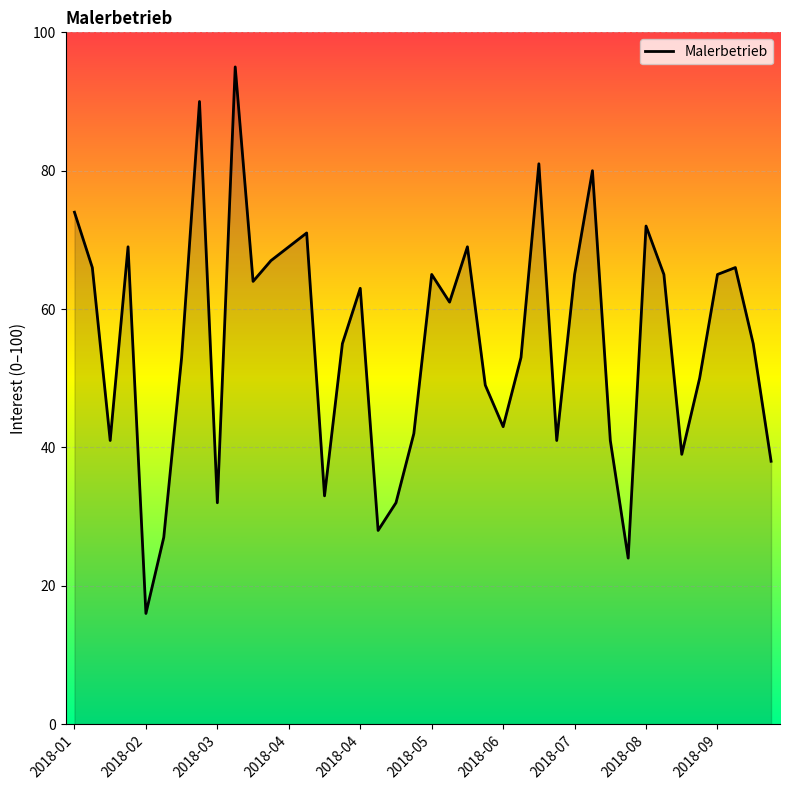

What is the smallest value displayed?

16